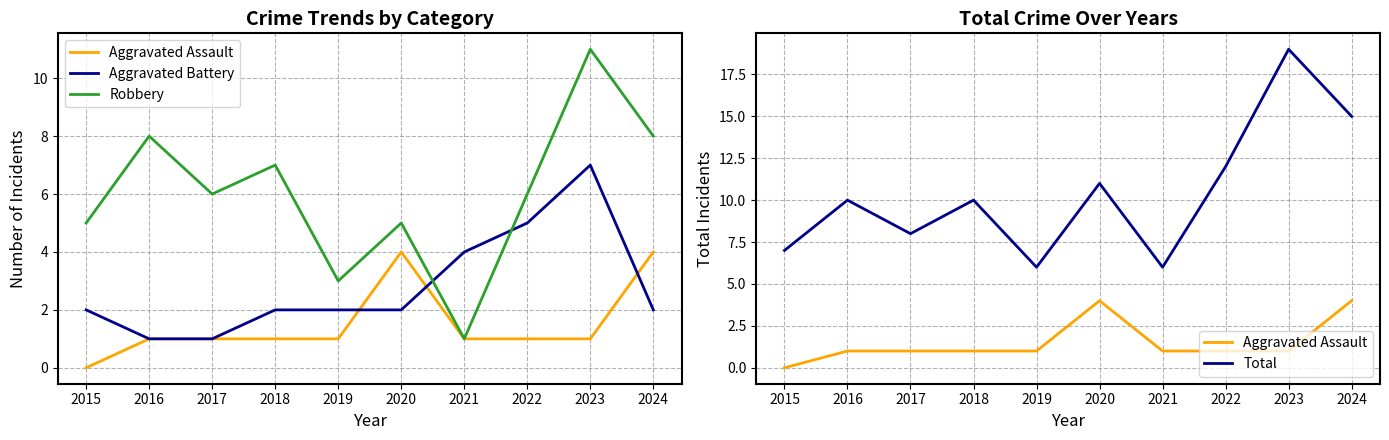

What is the spread (max minus min) of values at 2022?

11